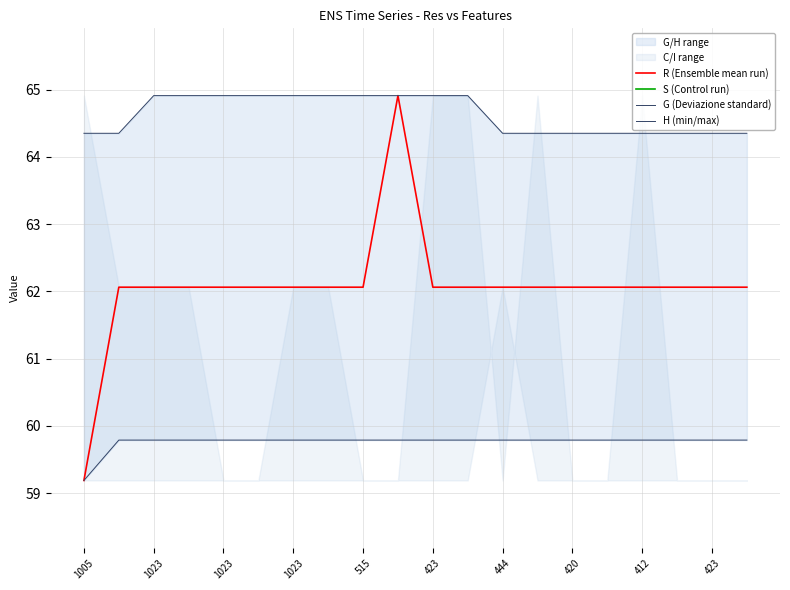

True or false: G (Deviazione standard) has a value of 59.8 at 420.

True